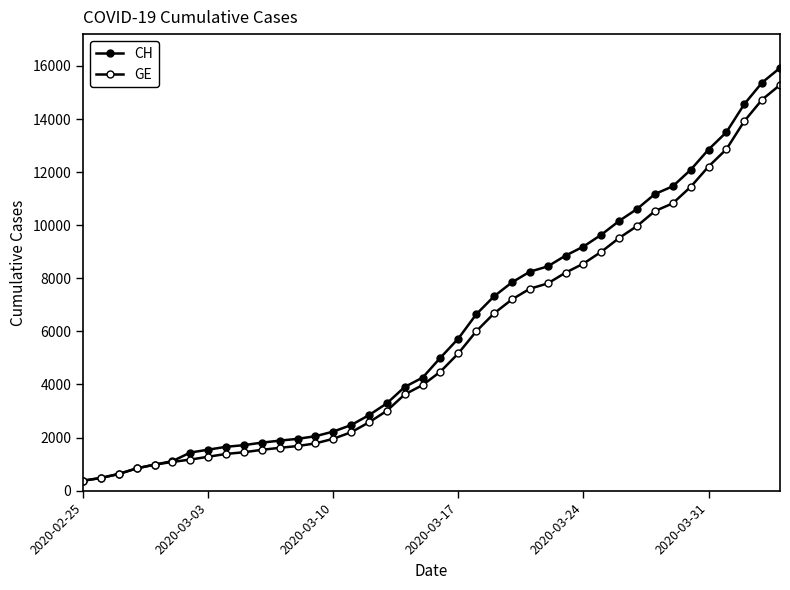

How many lines are shown in the chart?

2